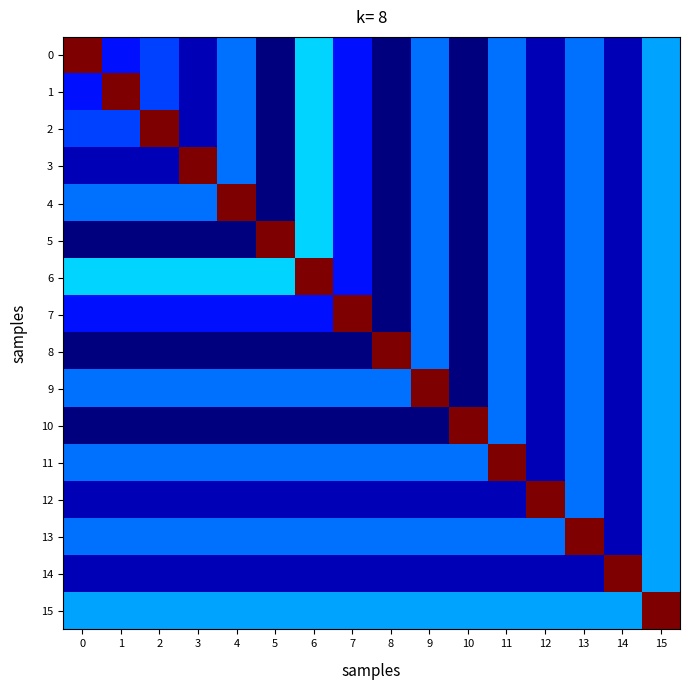

Count the number of categories in the chart.

16